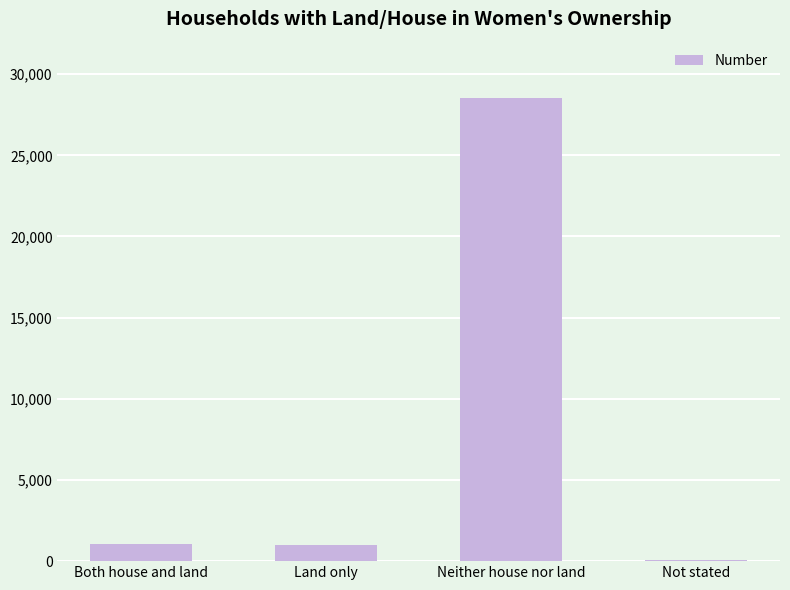

At which category does the chart reach its minimum across all series?

Not stated